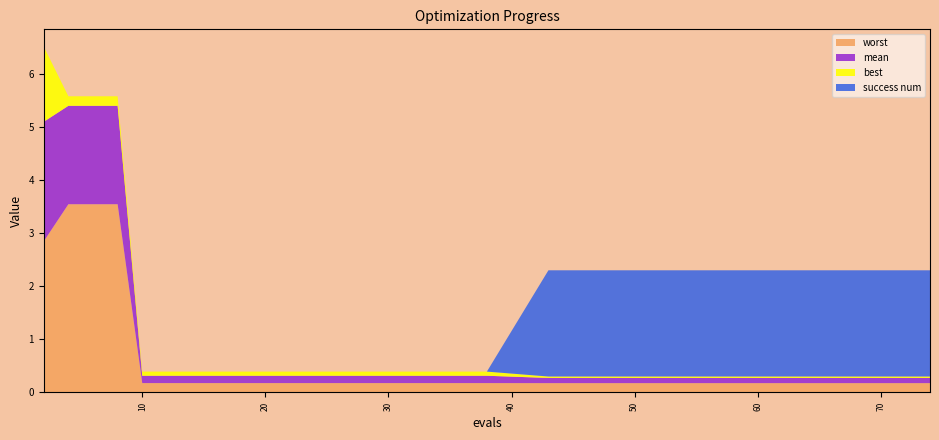

Reading left to right, list all the values displayed in this chart.

mean: 2=2.3	4=1.9	6=1.9	8=1.9	10=0.1	12=0.1	14=0.1	16=0.1	18=0.1	20=0.1	22=0.1	24=0.1	26=0.1	28=0.1	30=0.1	32=0.1	33=0.1	34=0.1	36=0.1	38=0.1	43=0.1	44=0.1	46=0.1	48=0.1	50=0.1	52=0.1	54=0.1	56=0.1	57=0.1	59=0.1	60=0.1	61=0.1	63=0.1	65=0.1	67=0.1	69=0.1	71=0.1	72=0.1	73=0.1	74=0.1
best: 2=1.4	4=0.2	6=0.2	8=0.2	10=0.1	12=0.1	14=0.1	16=0.1	18=0.1	20=0.1	22=0.1	24=0.1	26=0.1	28=0.1	30=0.1	32=0.1	33=0.1	34=0.1	36=0.1	38=0.1	43=0.0	44=0.0	46=0.0	48=0.0	50=0.0	52=0.0	54=0.0	56=0.0	57=0.0	59=0.0	60=0.0	61=0.0	63=0.0	65=0.0	67=0.0	69=0.0	71=0.0	72=0.0	73=0.0	74=0.0
worst: 2=2.8	4=3.5	6=3.5	8=3.5	10=0.2	12=0.2	14=0.2	16=0.2	18=0.2	20=0.2	22=0.2	24=0.2	26=0.2	28=0.2	30=0.2	32=0.2	33=0.2	34=0.2	36=0.2	38=0.2	43=0.2	44=0.2	46=0.2	48=0.2	50=0.2	52=0.2	54=0.2	56=0.2	57=0.2	59=0.2	60=0.2	61=0.2	63=0.2	65=0.2	67=0.2	69=0.2	71=0.2	72=0.2	73=0.2	74=0.2
success num: 2=0.0	4=0.0	6=0.0	8=0.0	10=0.0	12=0.0	14=0.0	16=0.0	18=0.0	20=0.0	22=0.0	24=0.0	26=0.0	28=0.0	30=0.0	32=0.0	33=0.0	34=0.0	36=0.0	38=0.0	43=2.0	44=2.0	46=2.0	48=2.0	50=2.0	52=2.0	54=2.0	56=2.0	57=2.0	59=2.0	60=2.0	61=2.0	63=2.0	65=2.0	67=2.0	69=2.0	71=2.0	72=2.0	73=2.0	74=2.0